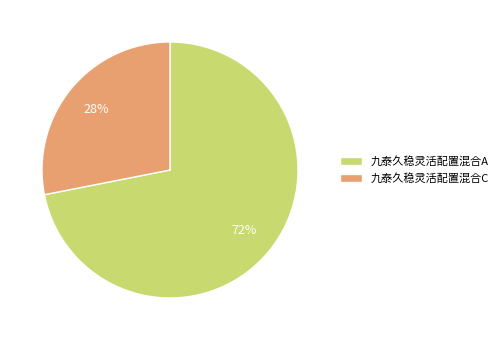

How many segments does this pie chart have?

2